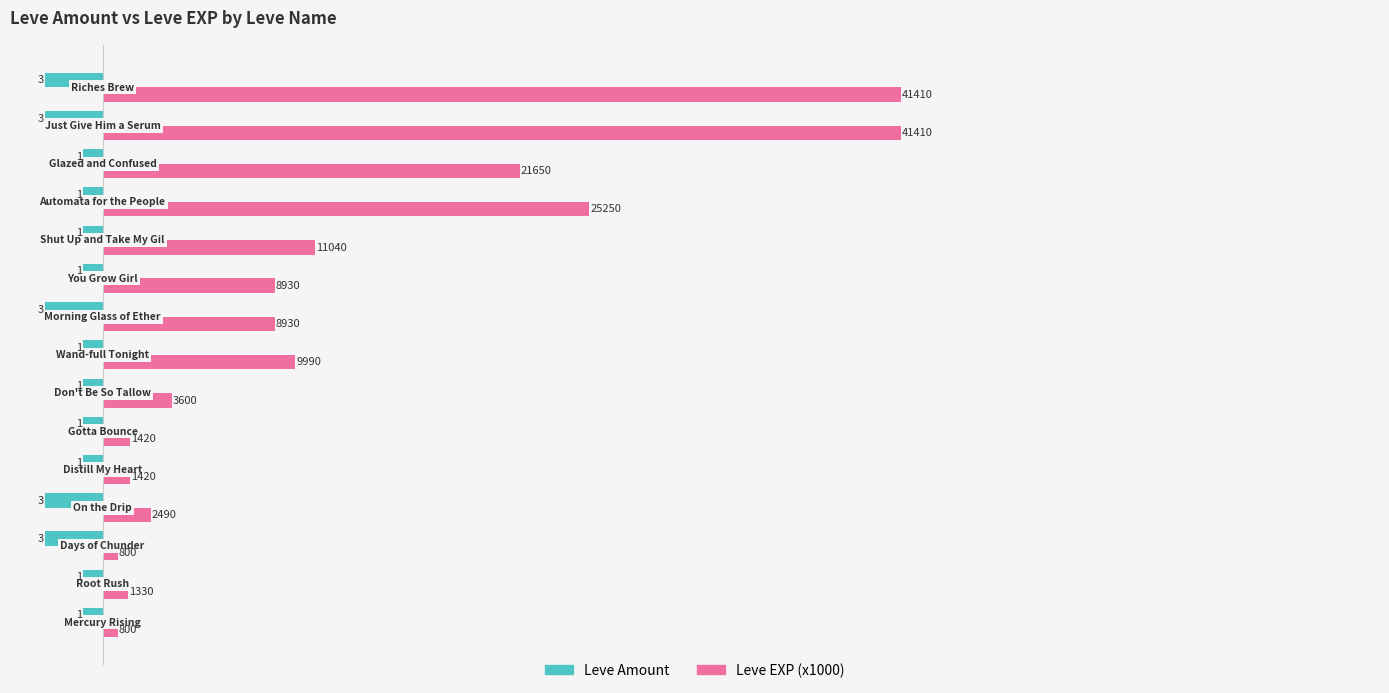

What are all the series names shown in the legend?

Leve Amount, Leve EXP (x1000)